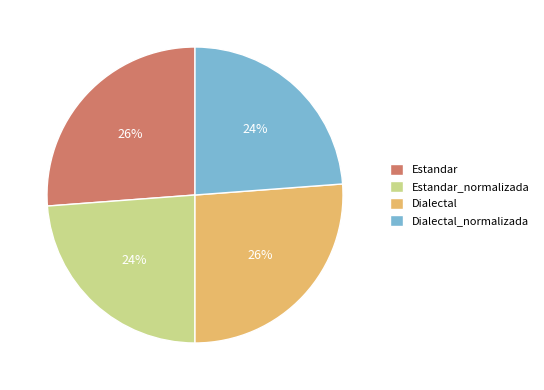

The Estandar_normalizada slice represents 30% of the pie. True or false?

False